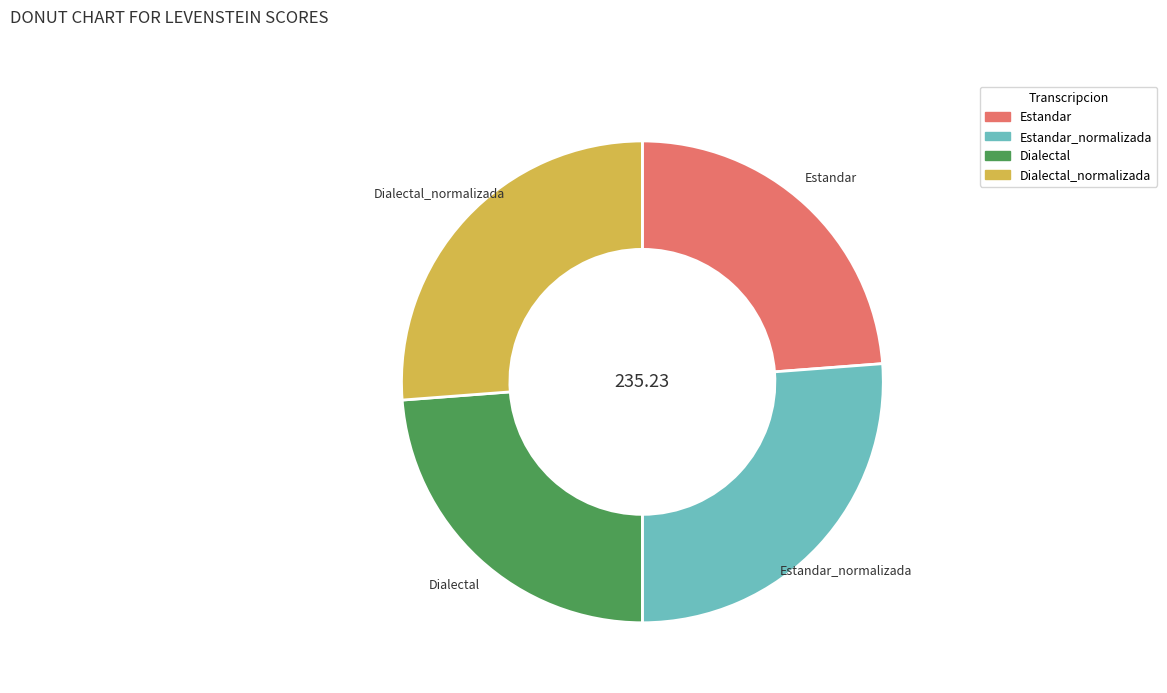

Is there any slice that represents more than half of the pie?

No